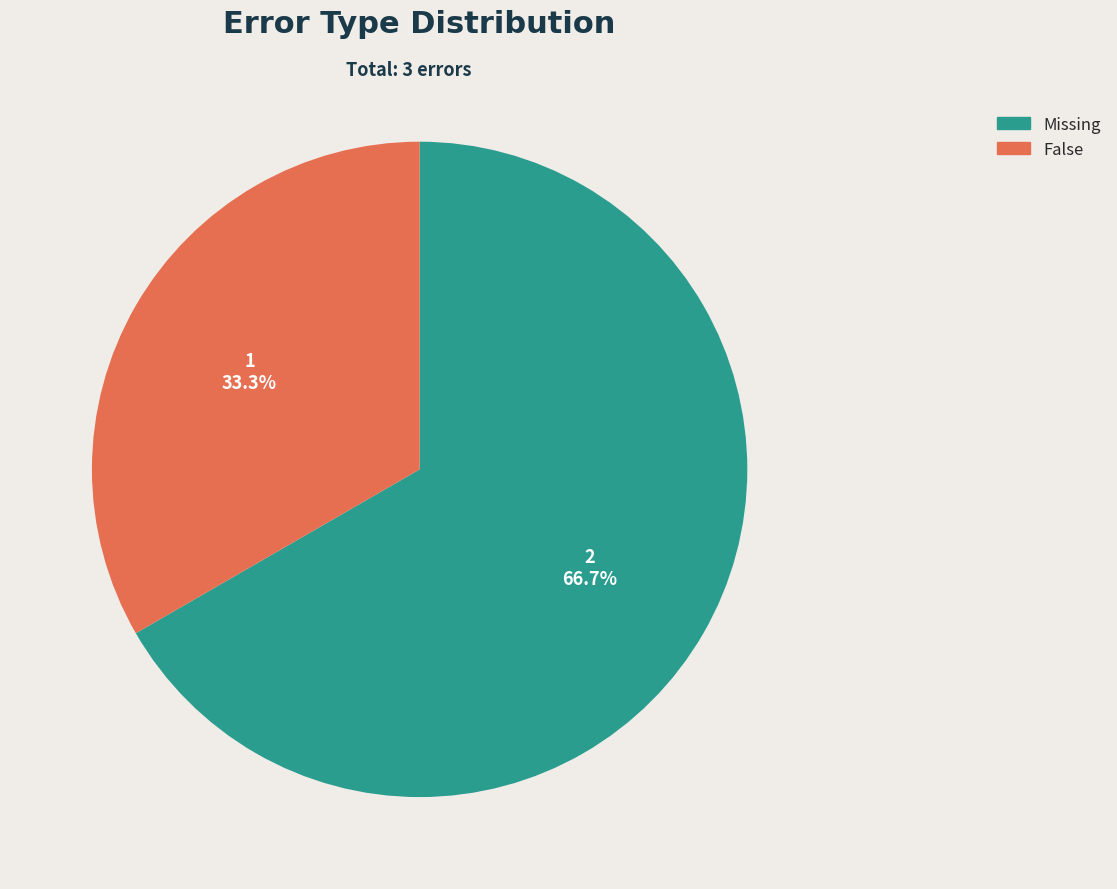

Which category has the smallest portion of the pie?

False